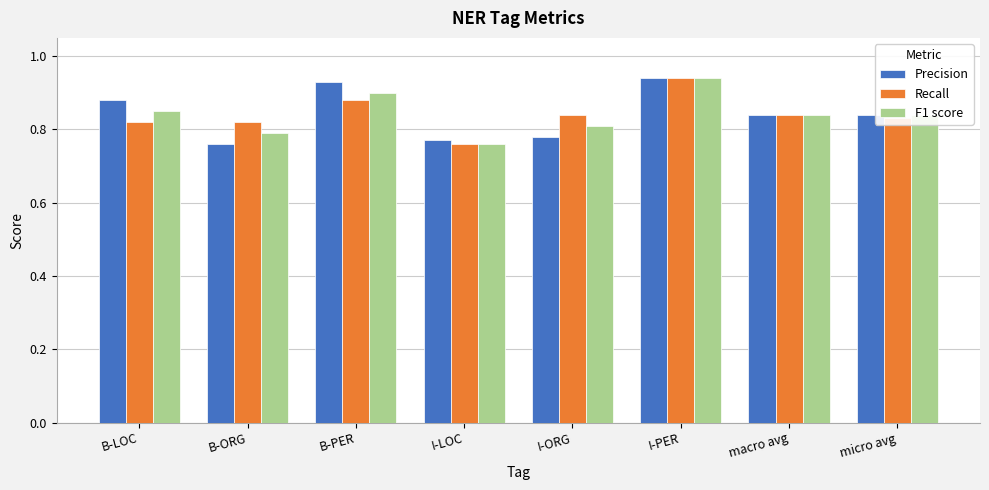

True or false: F1 score has a value of 1.4 at B-LOC.

False